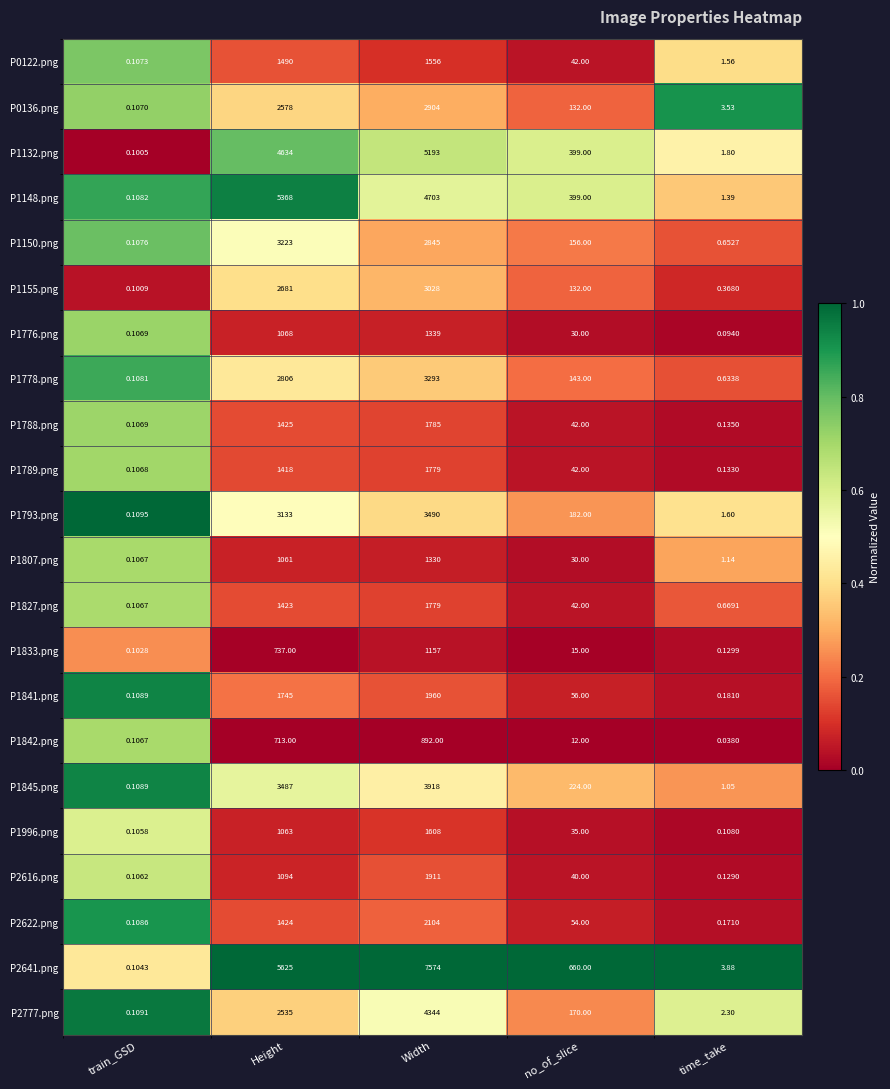

At which category is the sum across all series the highest?

Width